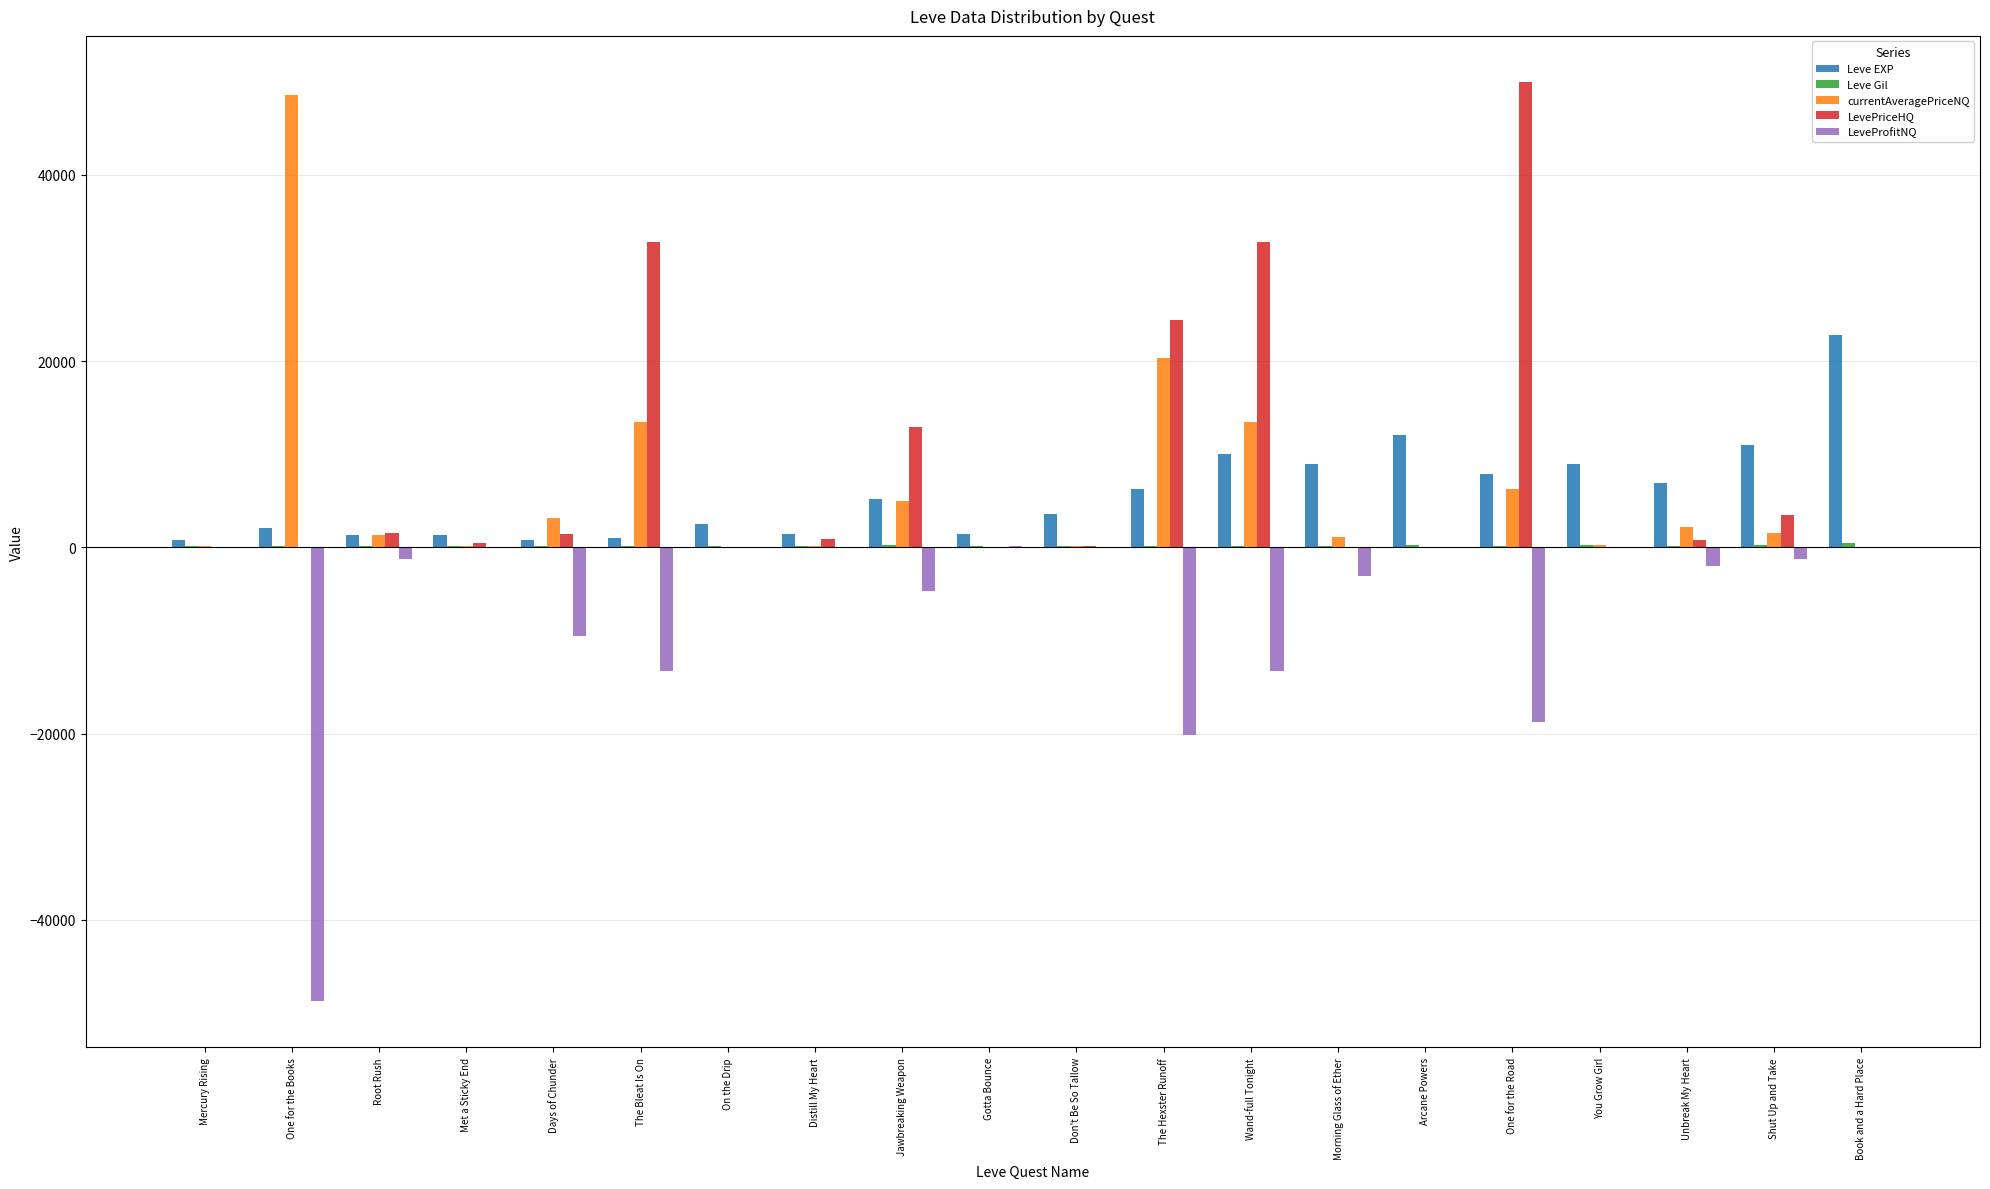

Which category has the highest value in the LevePriceHQ series?

One for the Road